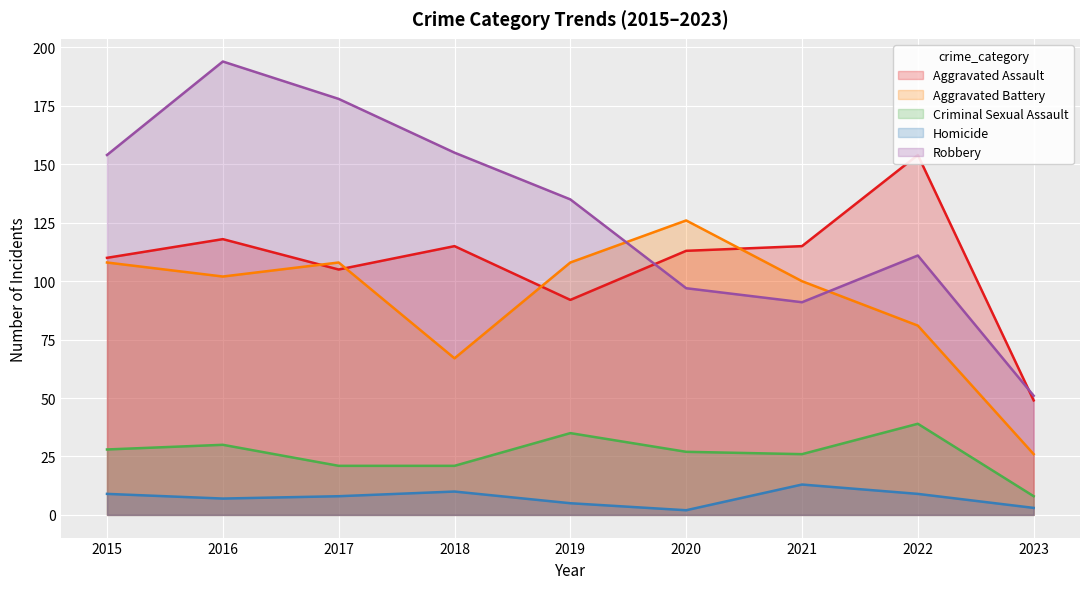

What is the highest value of the Robbery series?

194